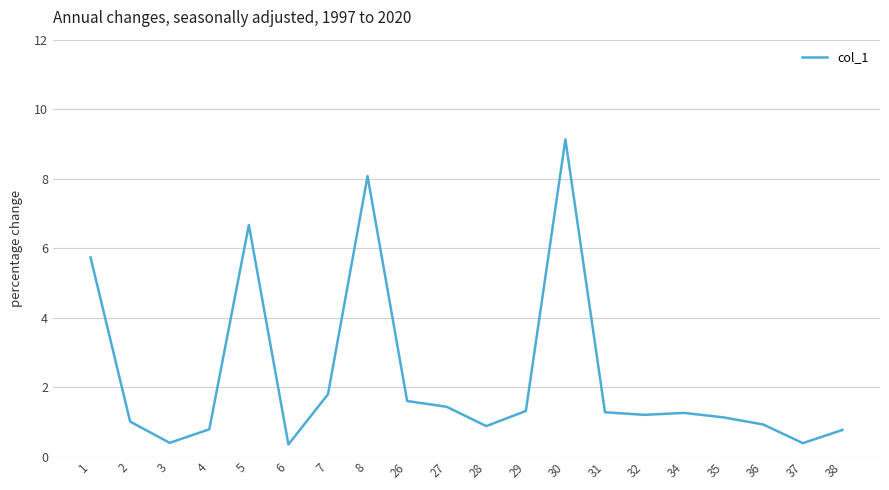

What is the sum of all values?

46.1